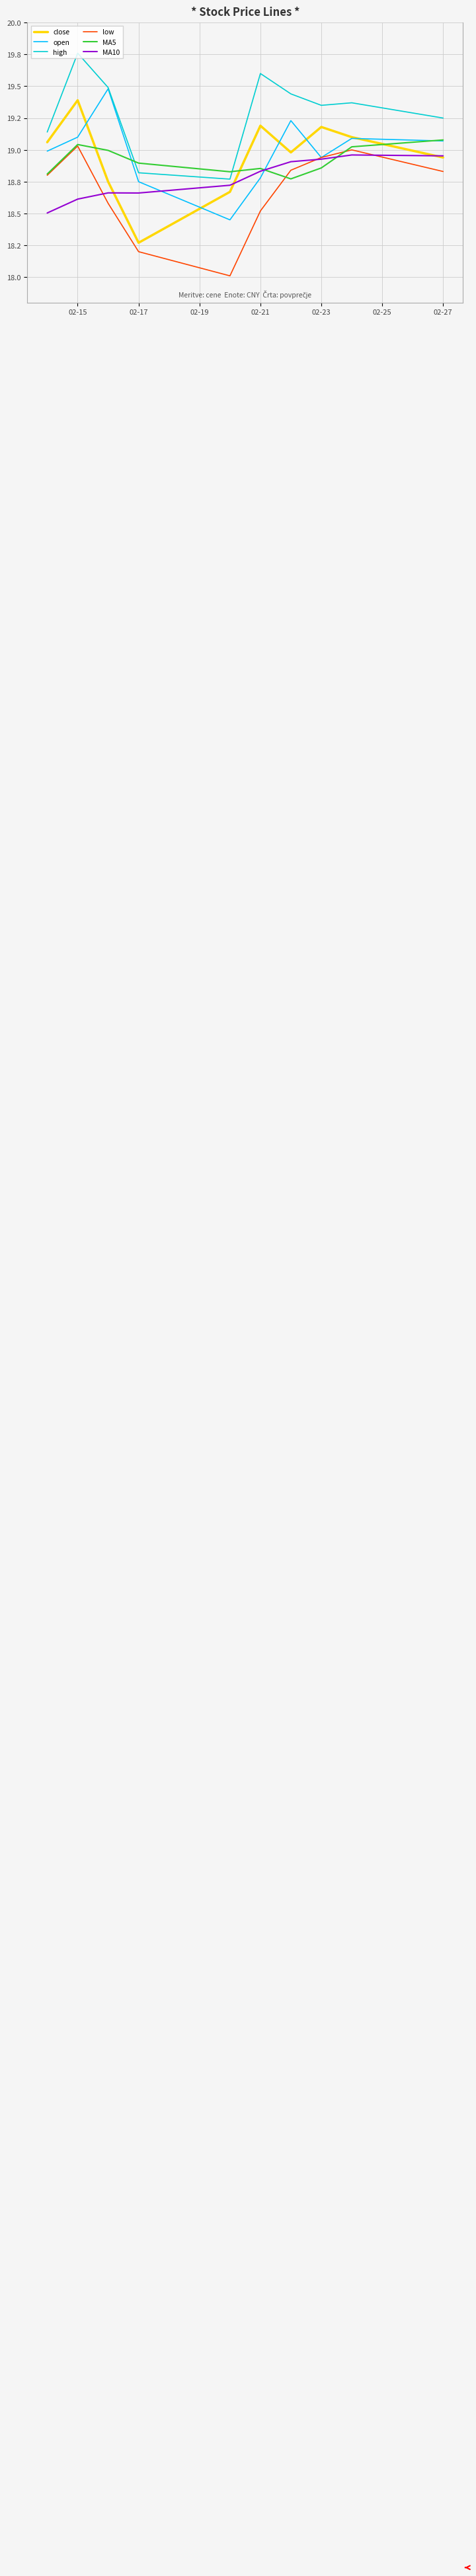

What are all the series names shown in the legend?

close, open, high, low, MA5, MA10